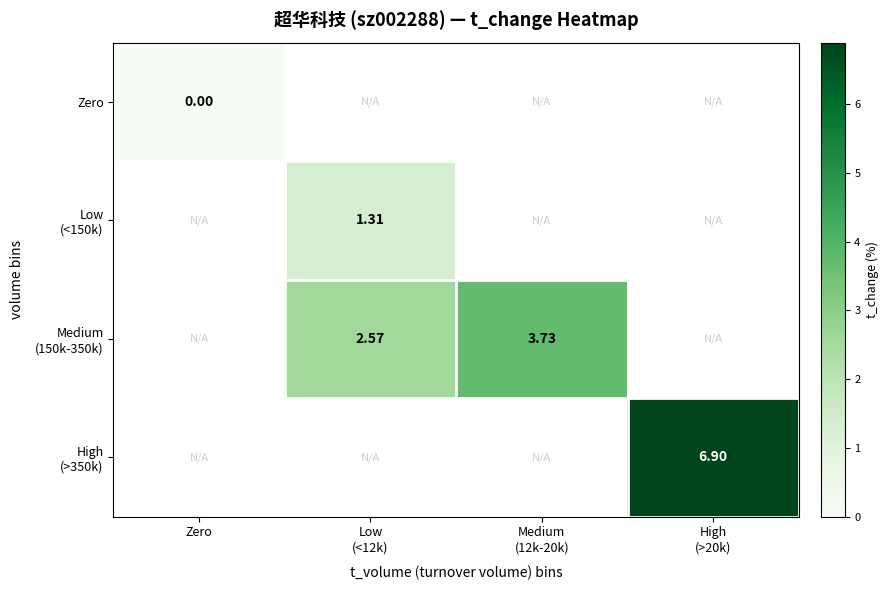

Which has a higher value, Zero or High
(>20k)?

High
(>20k)